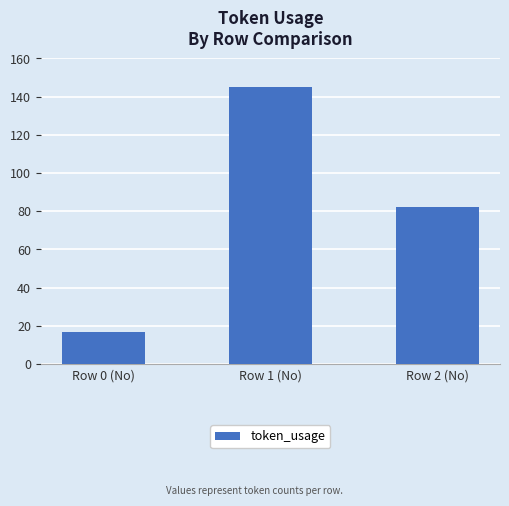

True or false: the data shows 145 at Row 1 (No).

True